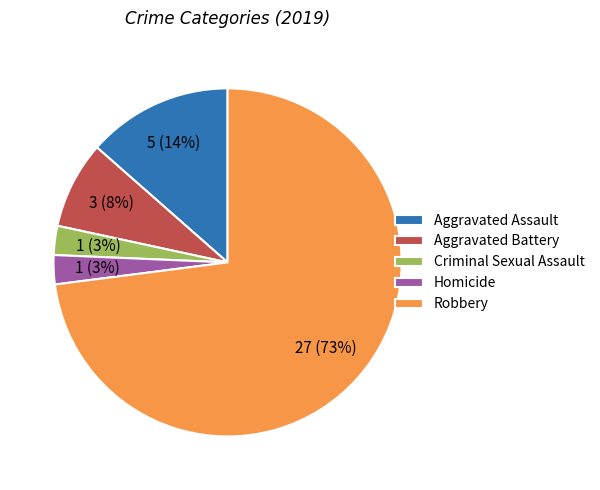

Does Criminal Sexual Assault account for over 50% of the chart?

No